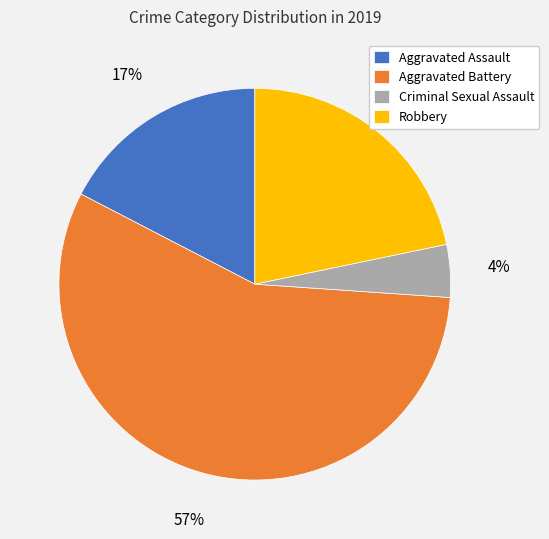

Do Robbery and Aggravated Assault together represent more than half of the pie?

No